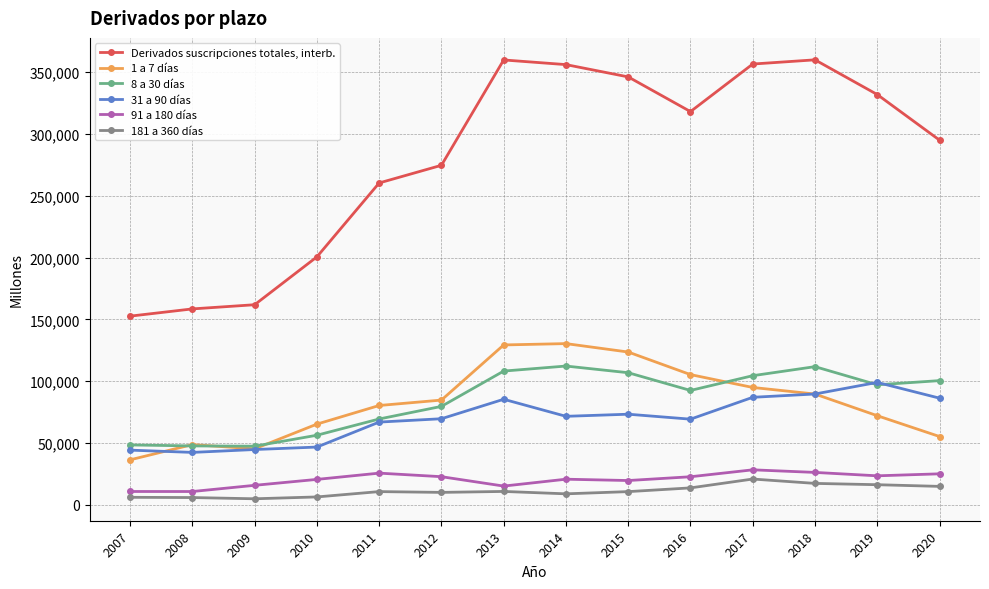

At which category does Derivados suscripciones totales, interb. reach its first local peak?

2013